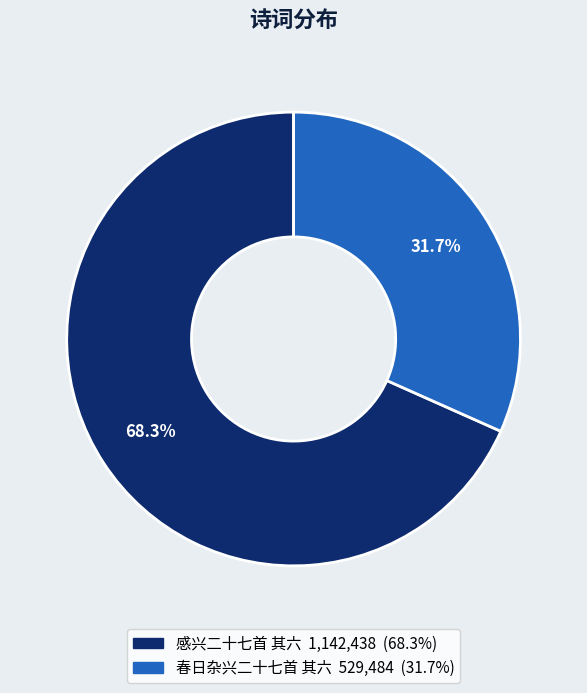

True or false: 感兴二十七首 其六 accounts for 68% of the total.

True